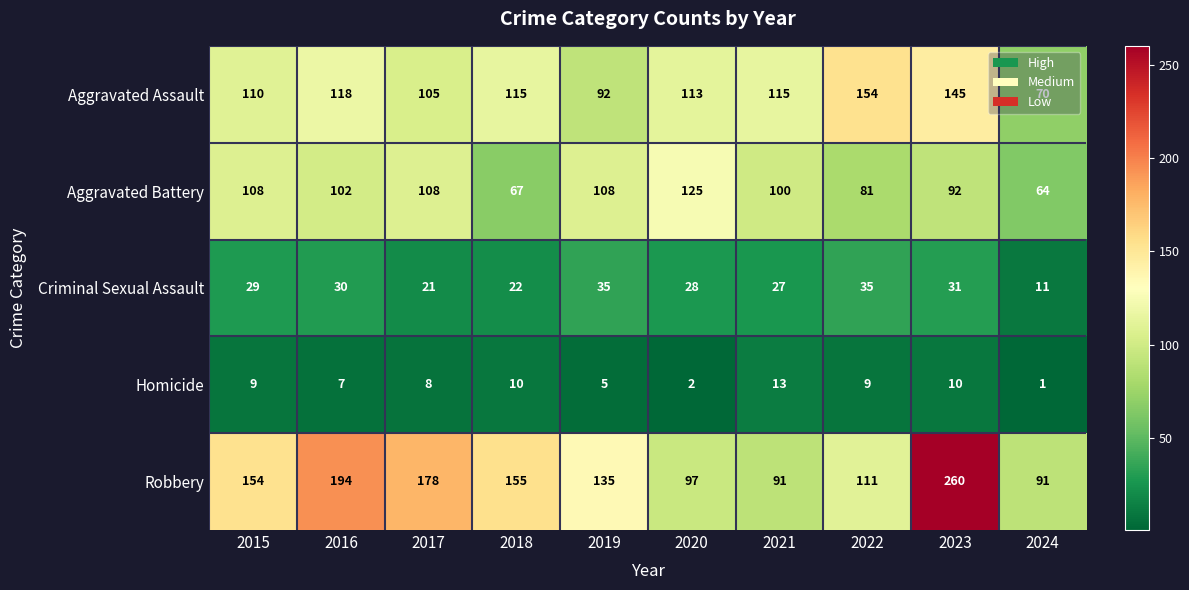

Rank the series by their maximum value, from lowest to highest.

Homicide, Criminal Sexual Assault, Aggravated Battery, Aggravated Assault, Robbery